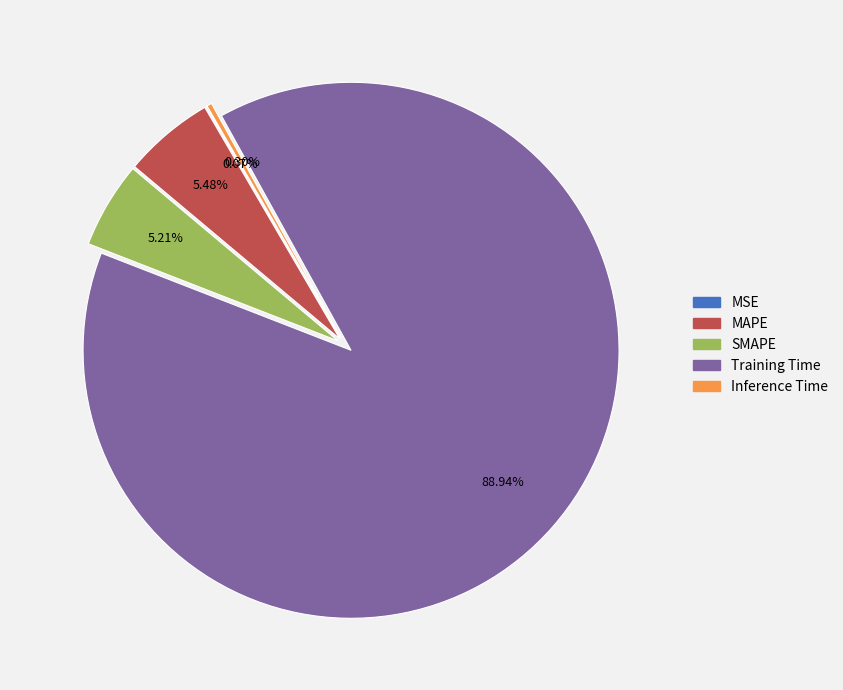

Is there a majority slice in this chart?

Yes